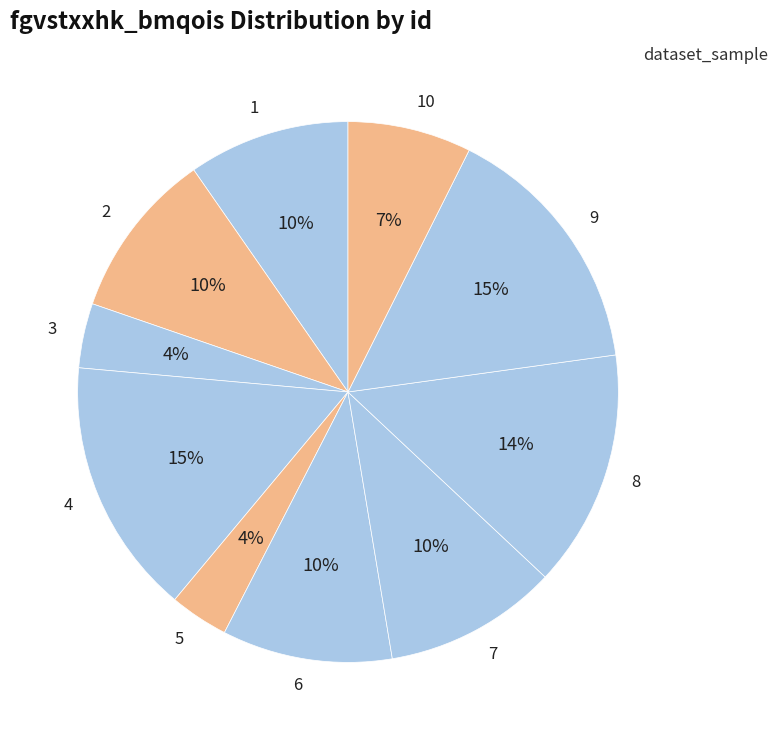

To the nearest percent, what is the average slice percentage?

10%